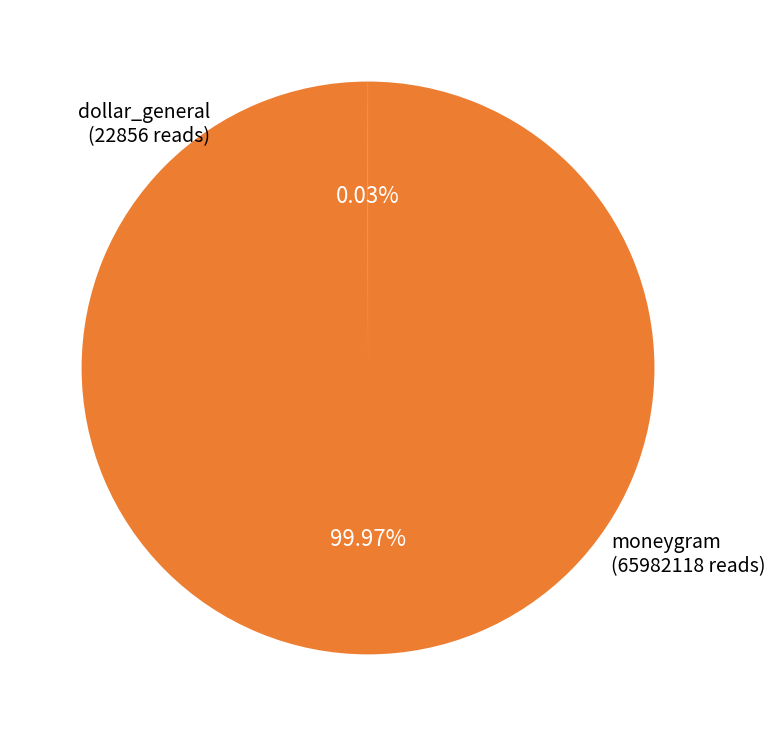

Which slice is the largest?

moneygram